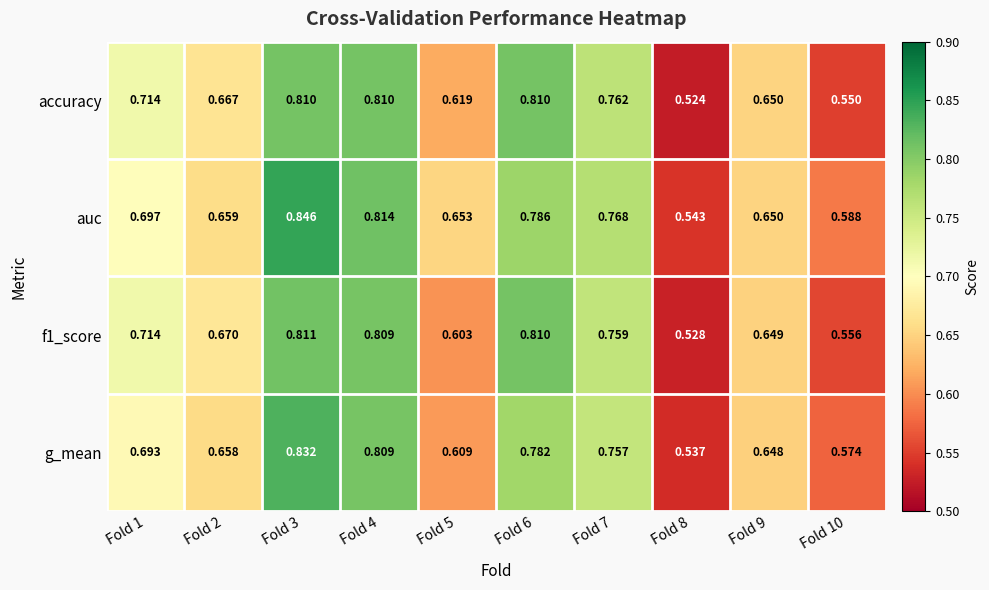

Which series has the largest range (max minus min)?

auc